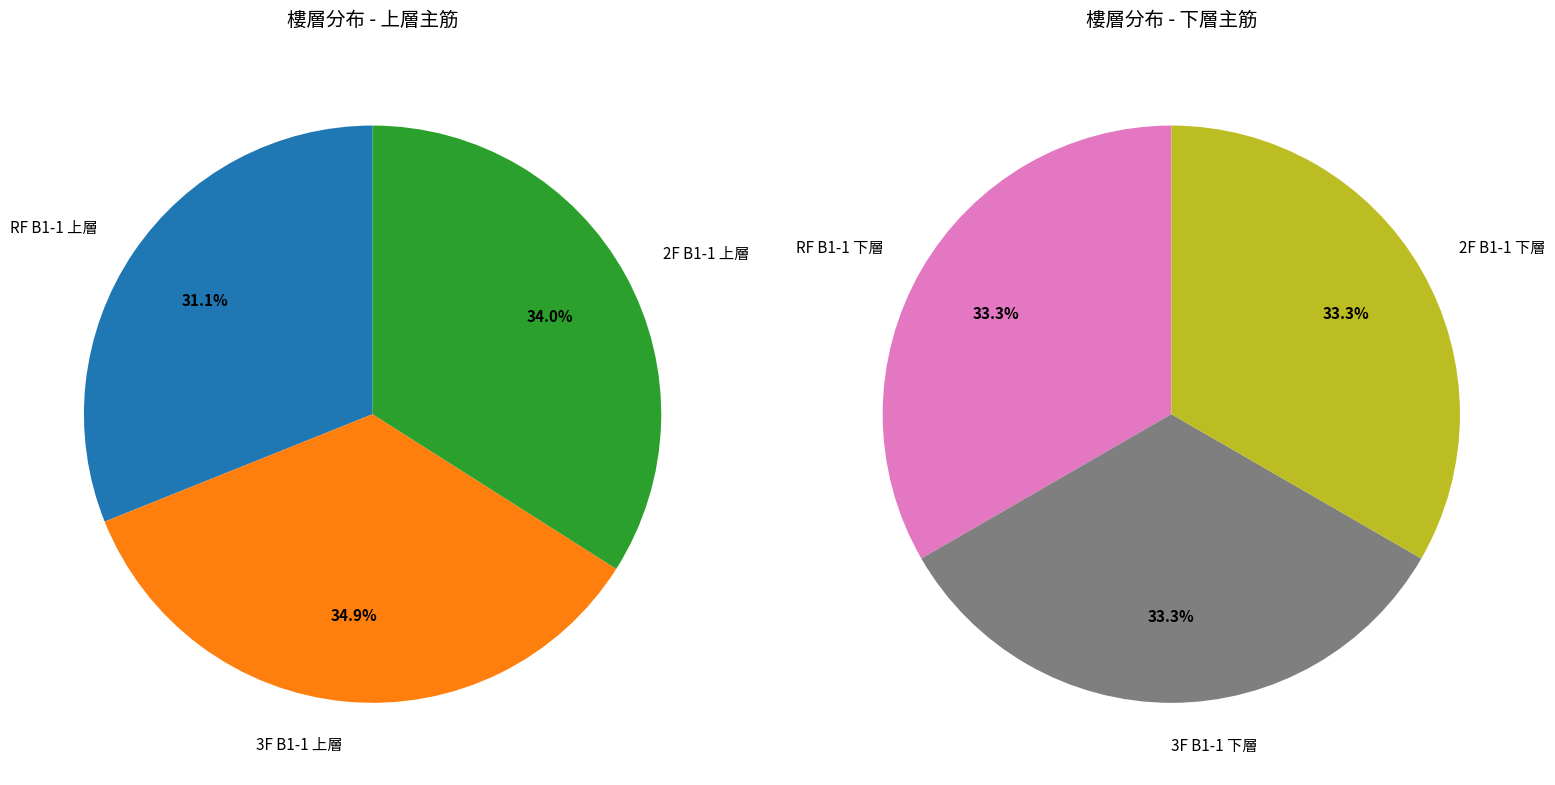

Which category has the smallest portion of the pie?

RF B1-1 上層